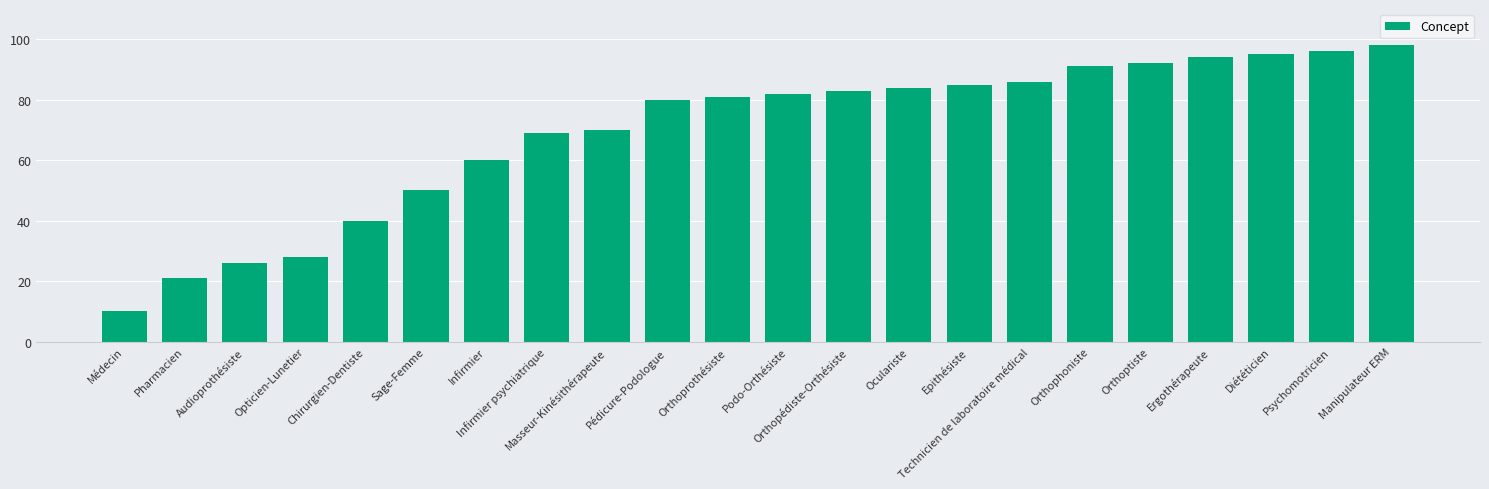

Is it true that the value at Pédicure-Podologue is 125?

False